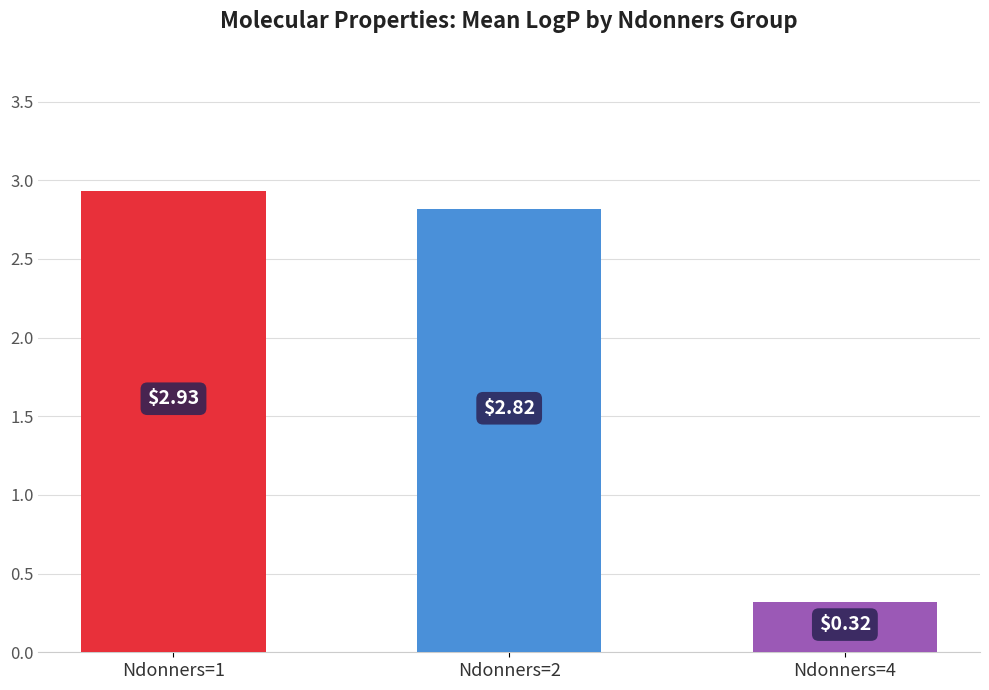

What is the change in value from Ndonners=1 to Ndonners=2?

-0.1